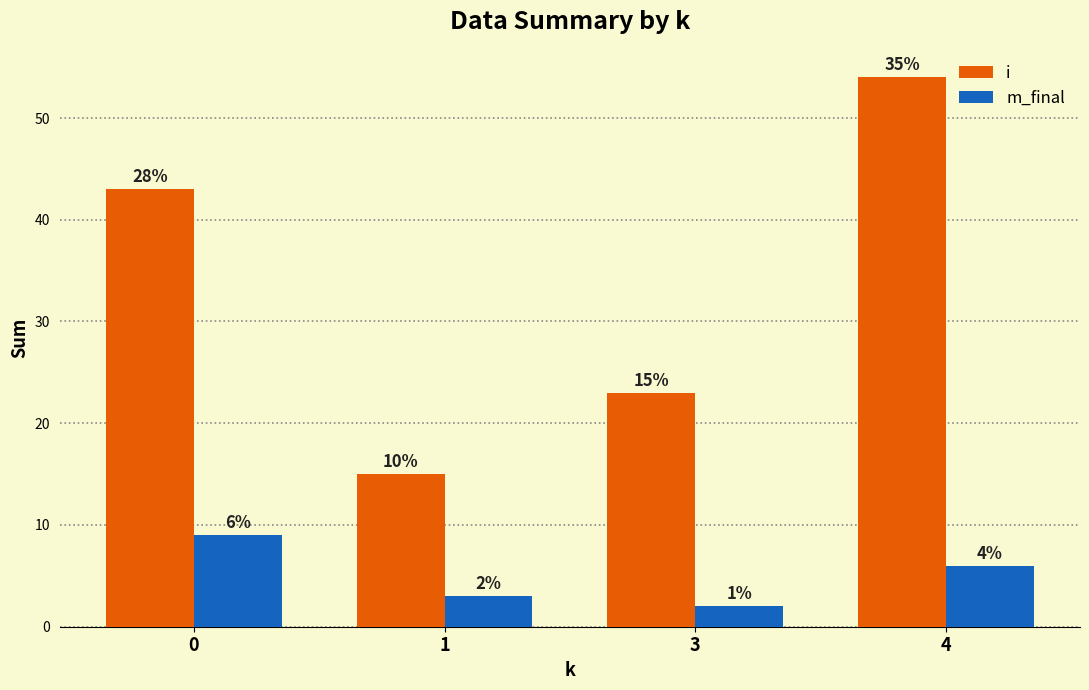

Is it true that i equals 63 at 0?

False